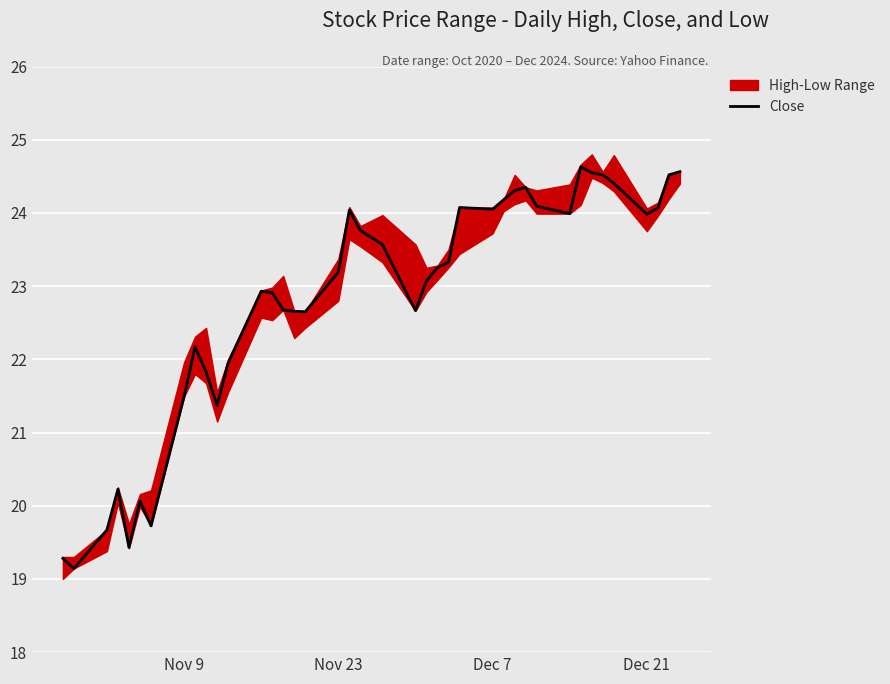

What is the greatest value displayed?

24.6